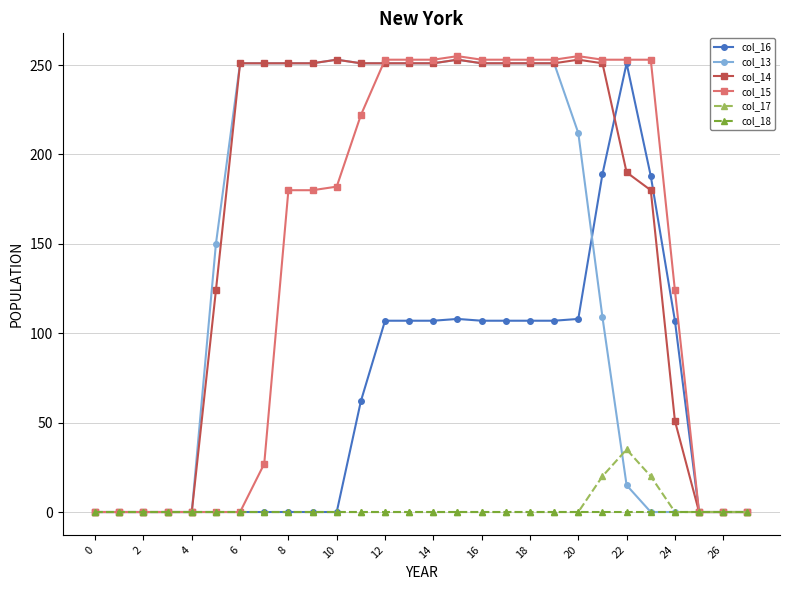

Which series has the largest total across all categories?

col_14